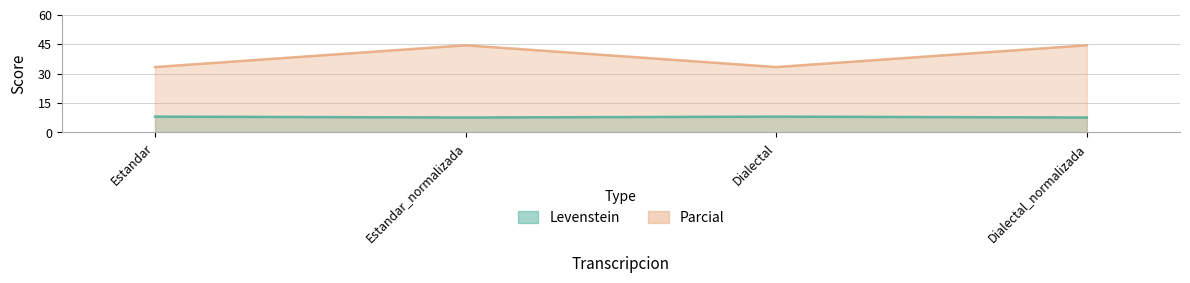

How many lines are shown in the chart?

2